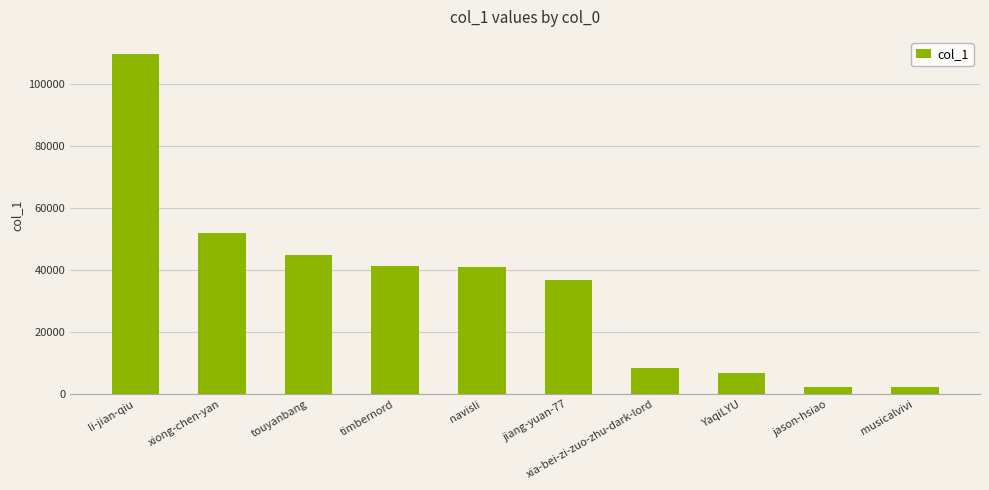

What is the greatest value displayed?

109610